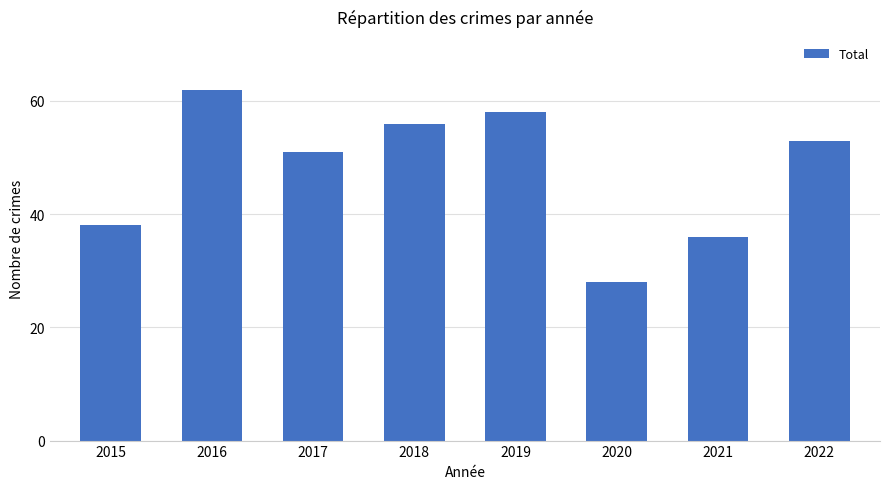

How many data points does each series have?

8